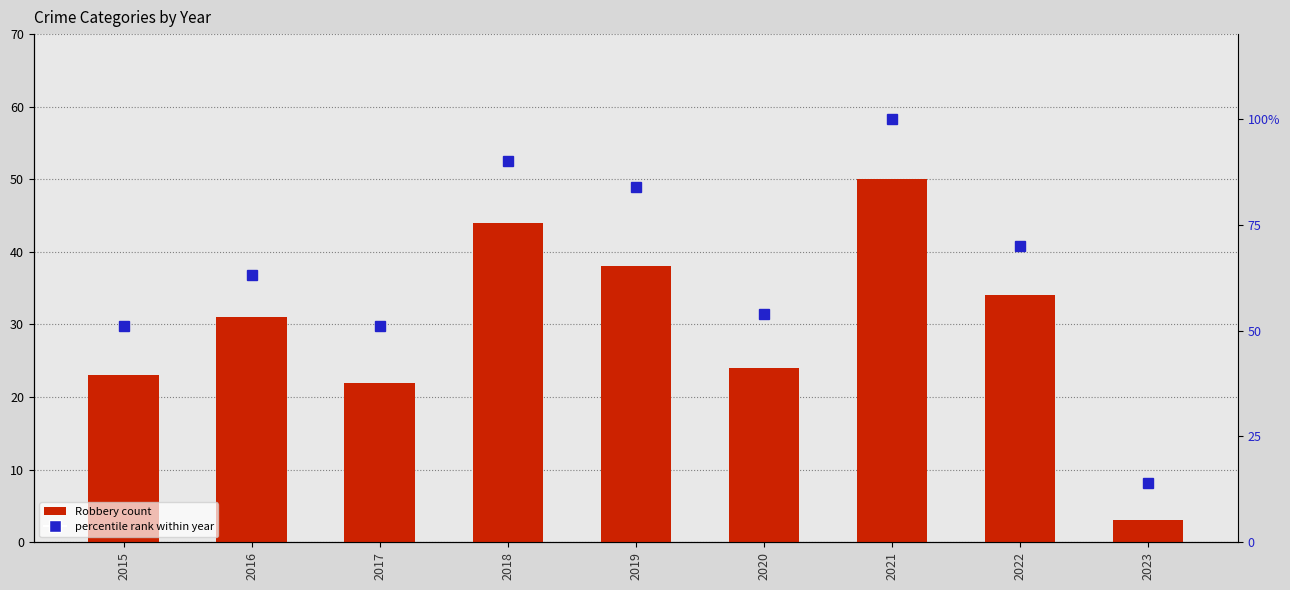

Rank the series by their average value, from lowest to highest.

Robbery count, percentile rank within year